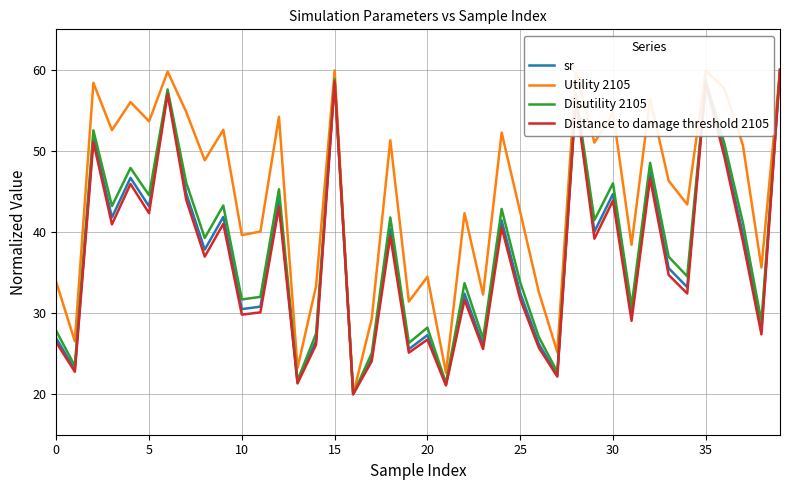

What is the maximum value shown in the chart?

60.0